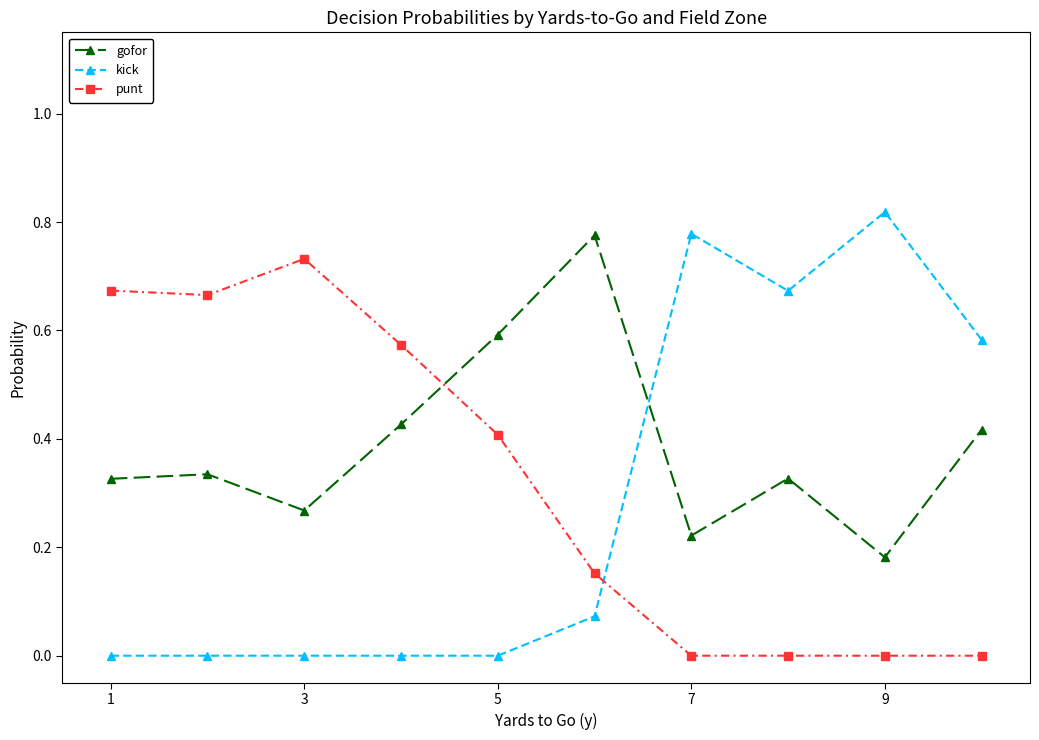

In gofor, how many points are lower than both neighbors (excluding endpoints)?

3